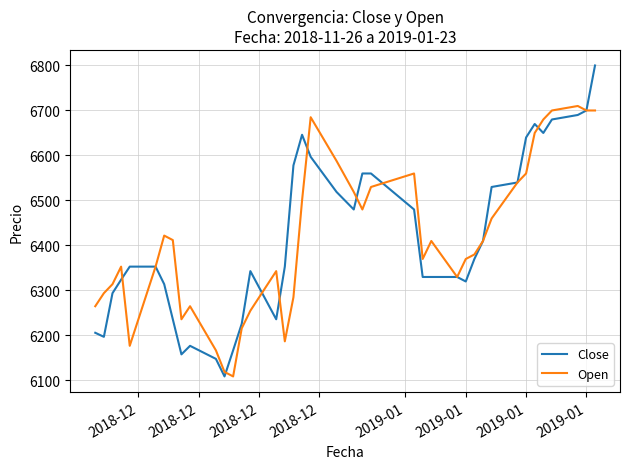

Rank the series by their maximum value, from lowest to highest.

Open, Close